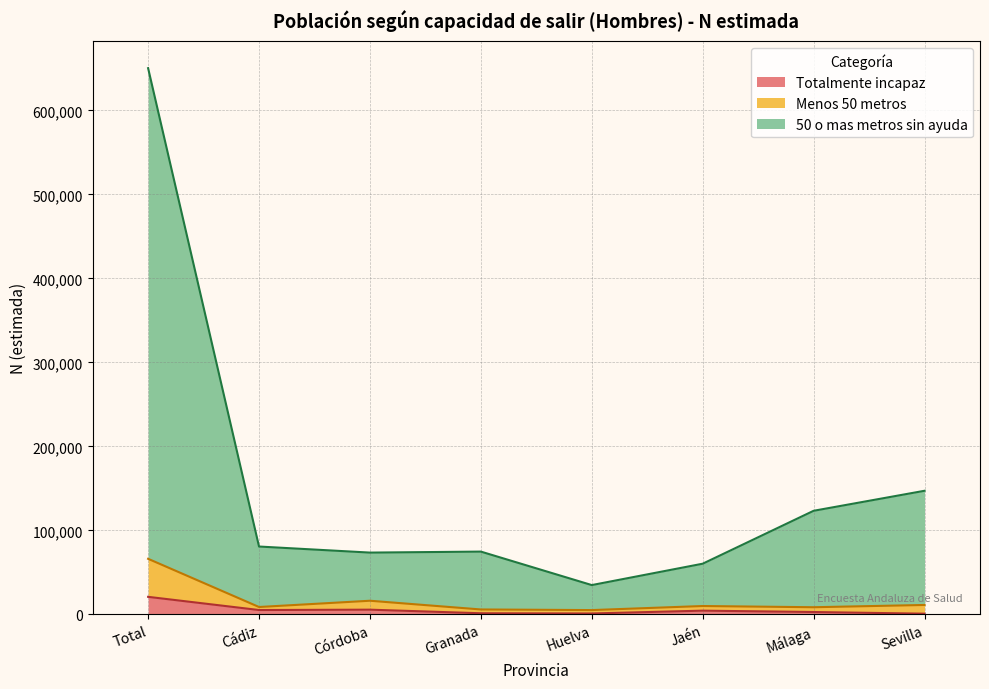

Rank the series by their maximum value, from highest to lowest.

50 o mas metros sin ayuda, Menos 50 metros, Totalmente incapaz